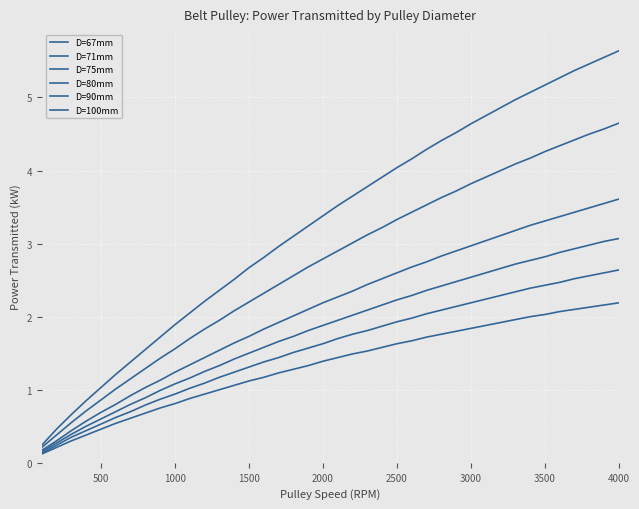

True or false: D=75mm and D=67mm intersect in this chart.

False